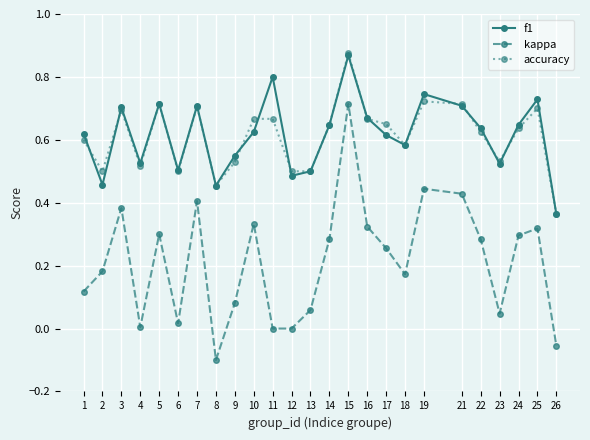

What is the total value across all series at 12?

1.0